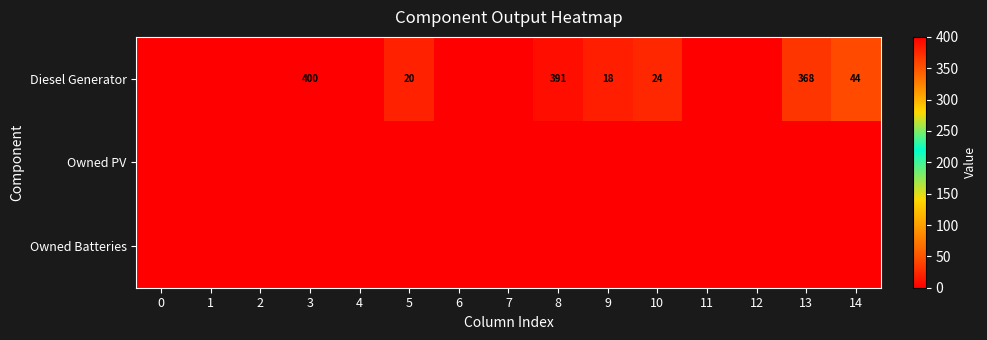

Which has a higher value, 9 or 1?

9